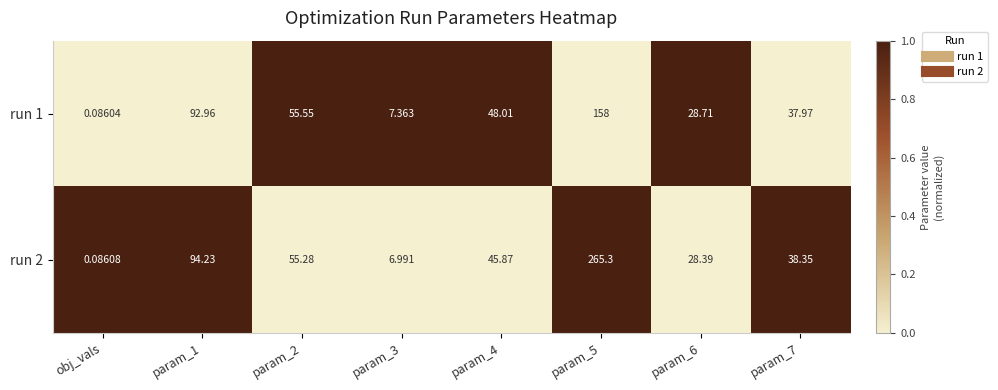

At param_3, list the series in order from largest to smallest.

run 1, run 2